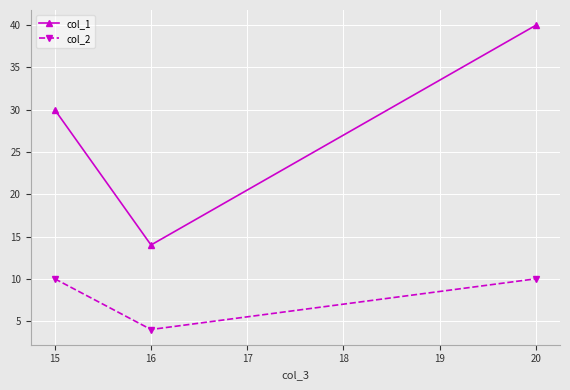

How many values in the col_2 series are below 10?

1